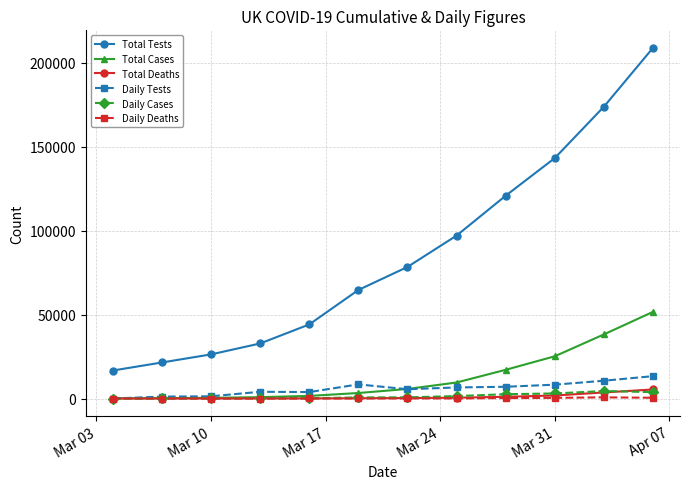

What is the sum of all Daily Tests values?

69893